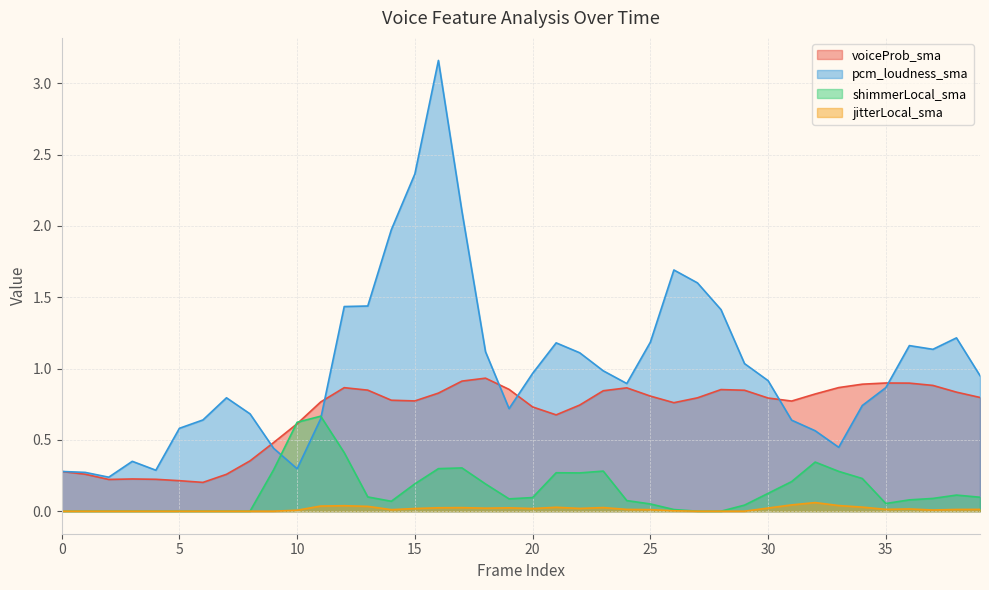

Does the chart have visible grid lines?

Yes